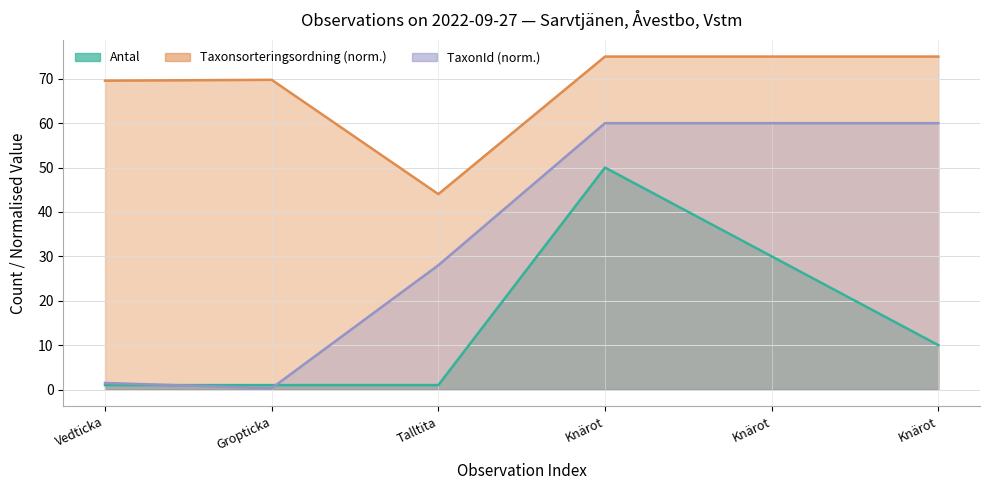

Reading right to left, extract all data points from this chart.

Antal: 10.0	30.0	50.0	1.0	1.0	1.0
Taxonsorteringsordning: 75.0	75.0	75.0	44.0	69.8	69.6
TaxonId: 60.0	60.0	60.0	28.0	0.3	1.5